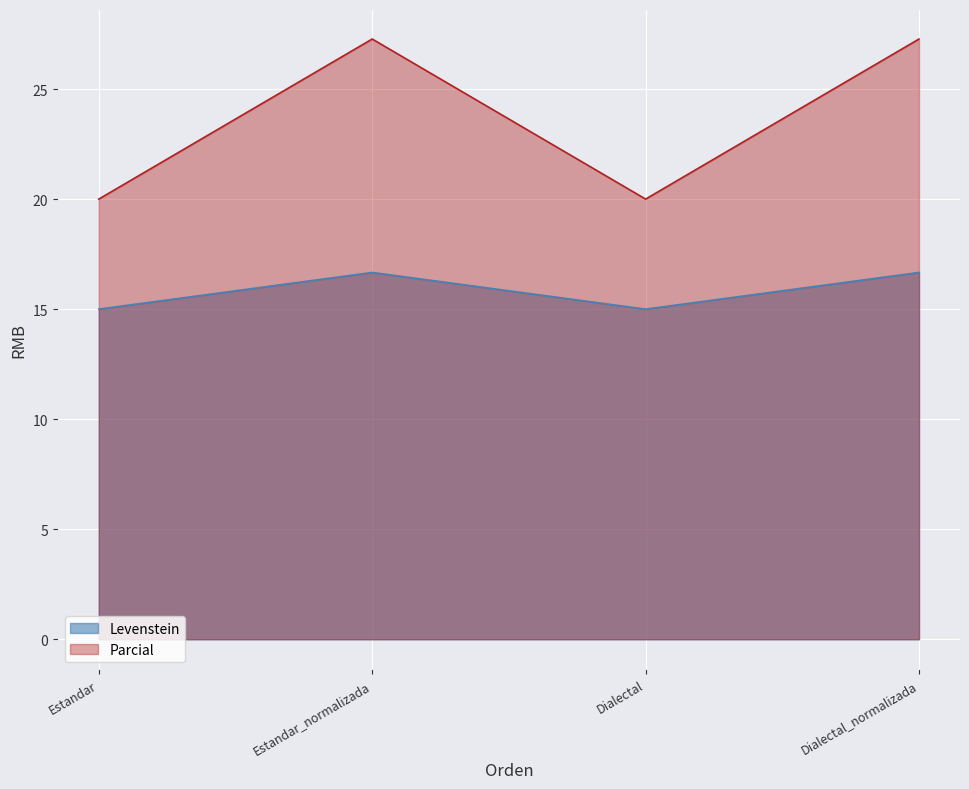

Reading right to left, extract all data points from this chart.

Levenstein: Dialectal_normalizada=16.7	Dialectal=15.0	Estandar_normalizada=16.7	Estandar=15.0
Parcial: Dialectal_normalizada=27.3	Dialectal=20.0	Estandar_normalizada=27.3	Estandar=20.0